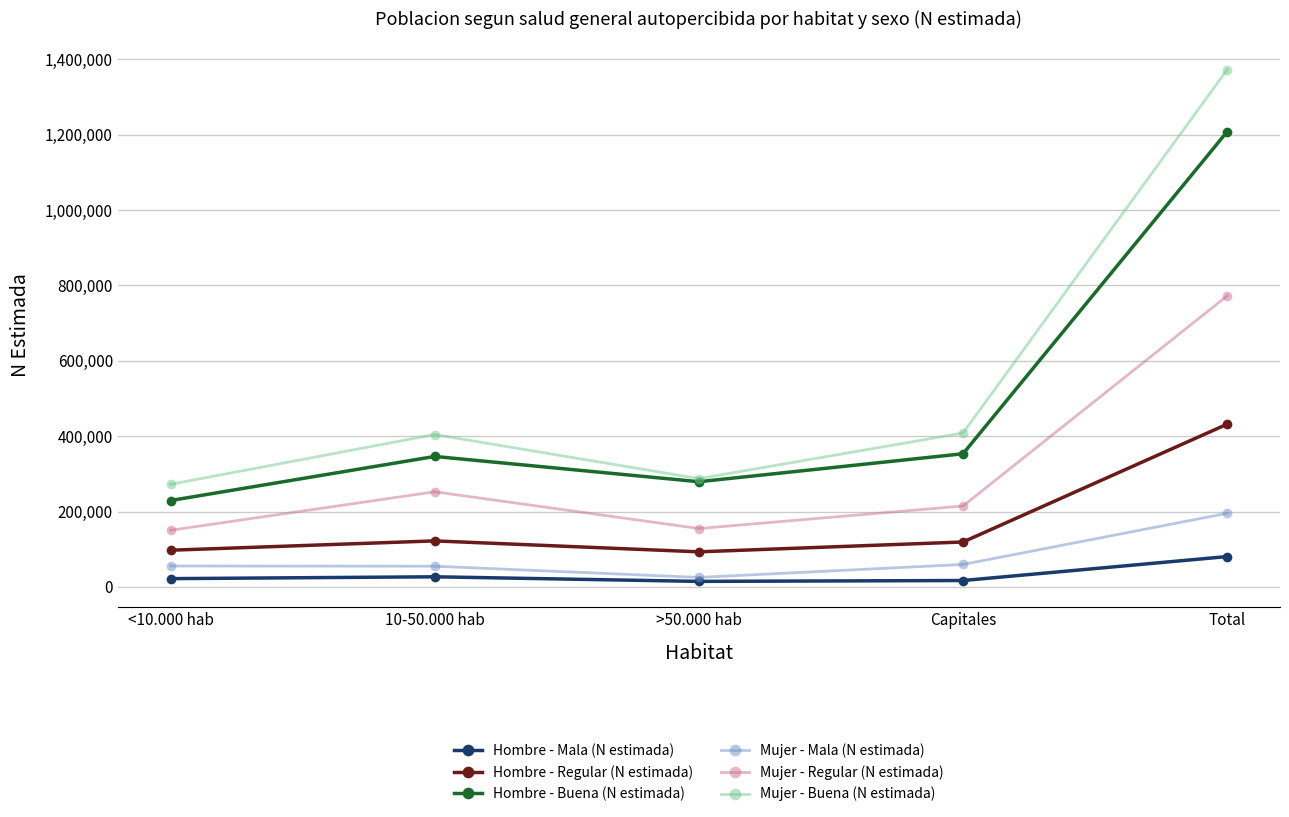

What is the difference between the highest and lowest values at <10.000 hab?

250333